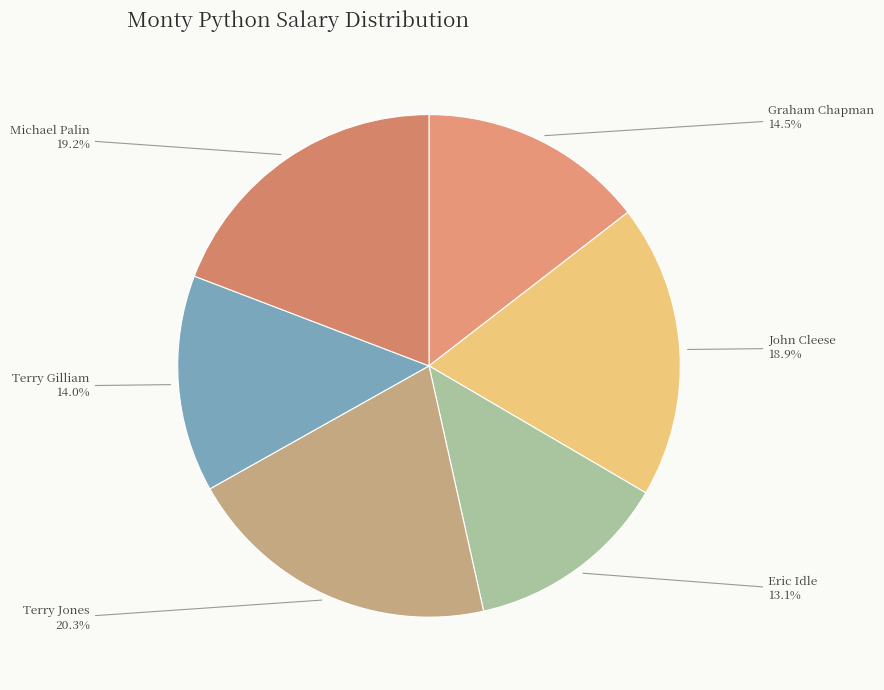

Is there any slice that represents more than half of the pie?

No